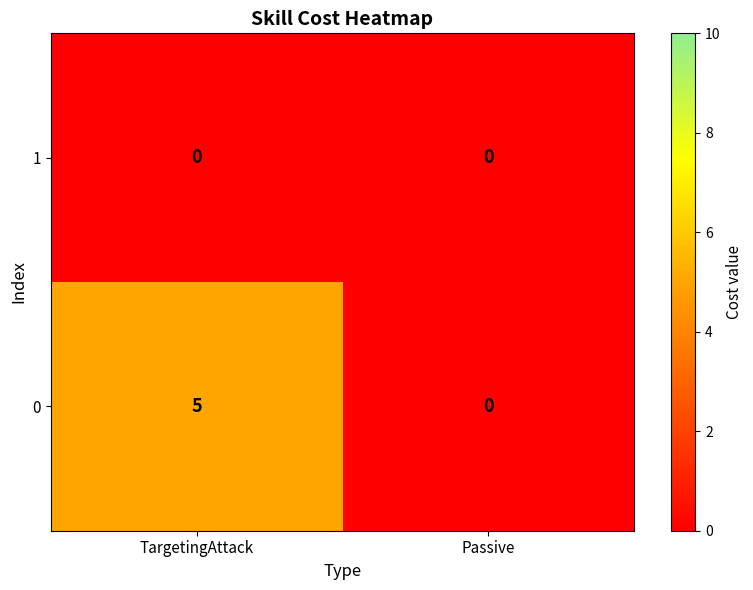

At how many categories does at least one series exceed 3?

1